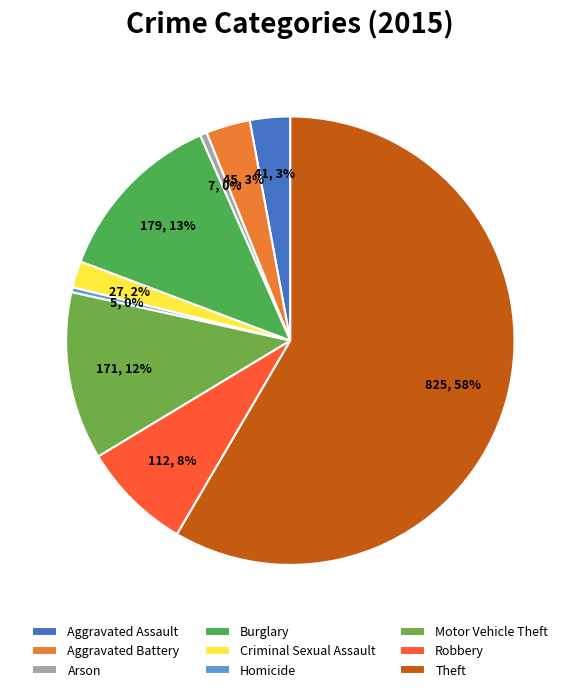

Which category has the smallest portion of the pie?

Homicide